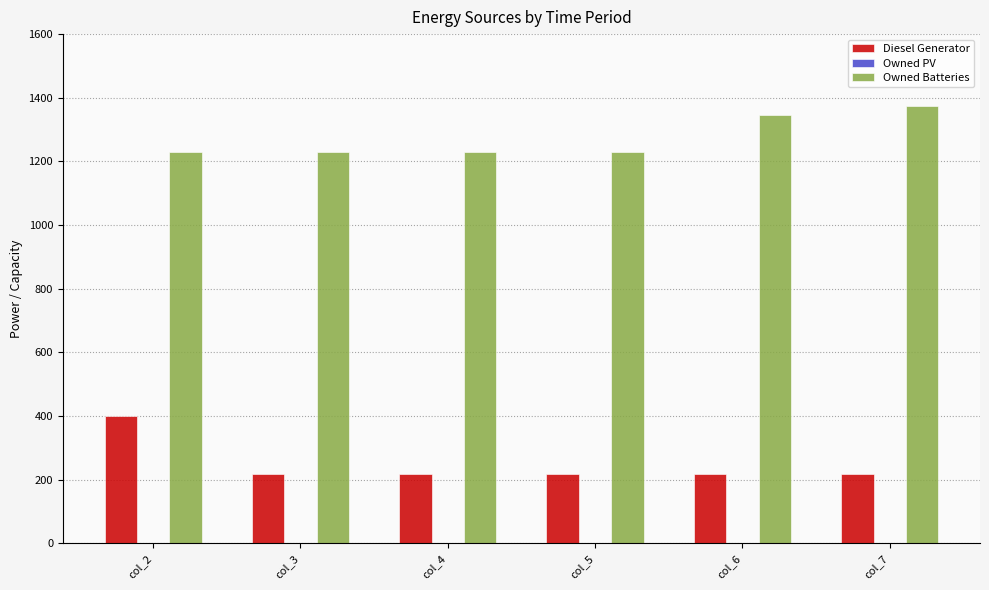

Where is Owned Batteries nearest to the value 1302?

col_6